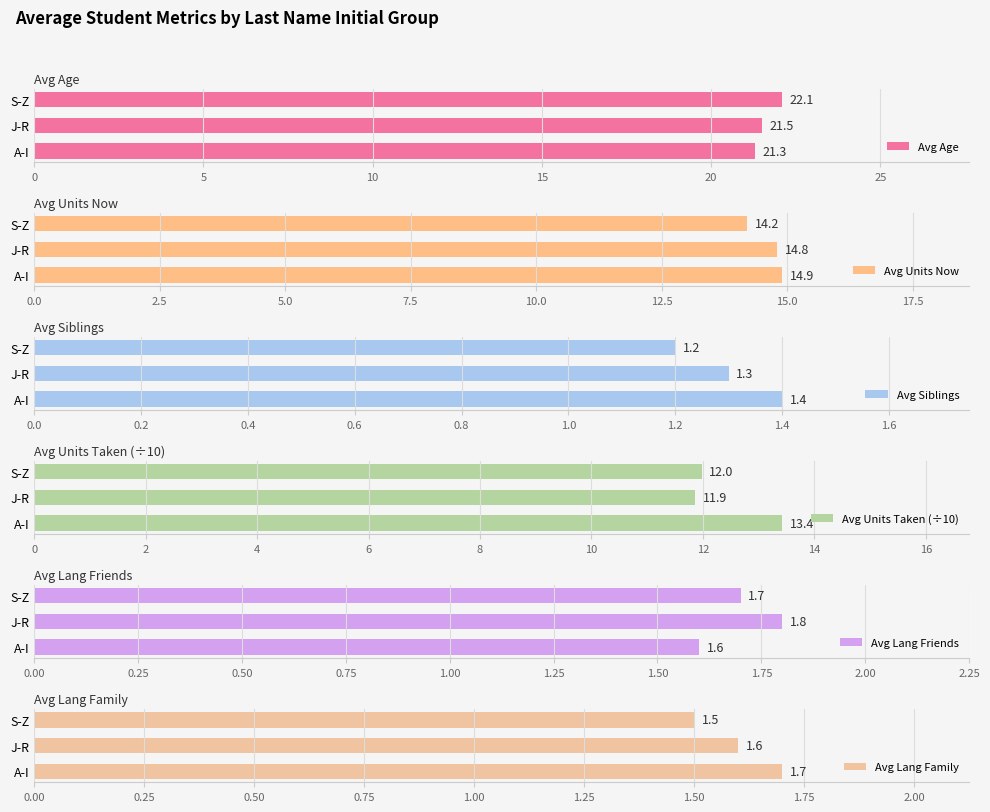

What is the difference between the maximum and second lowest values in the Avg Lang Friends series?

0.1